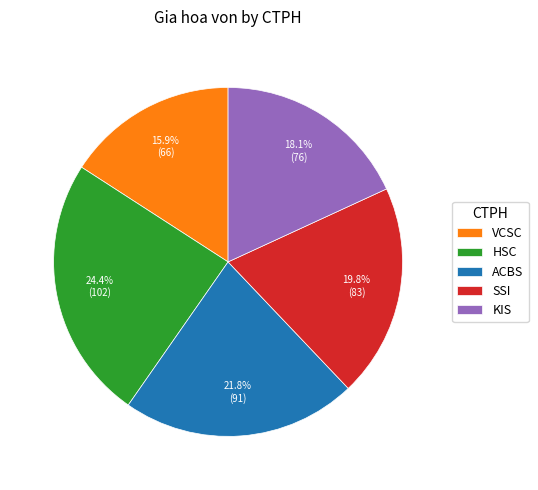

Do ACBS and HSC together represent more than half of the pie?

No